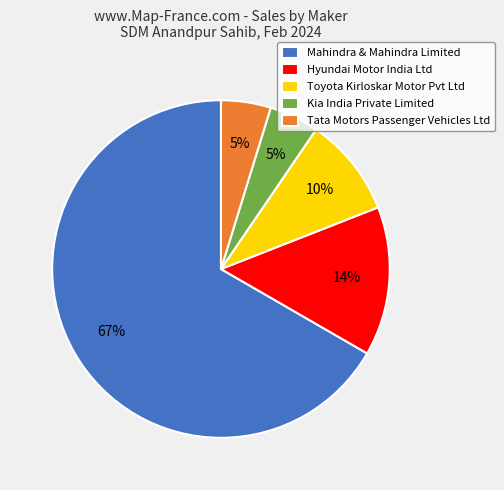

Which category has the biggest portion of the pie?

Mahindra & Mahindra Limited